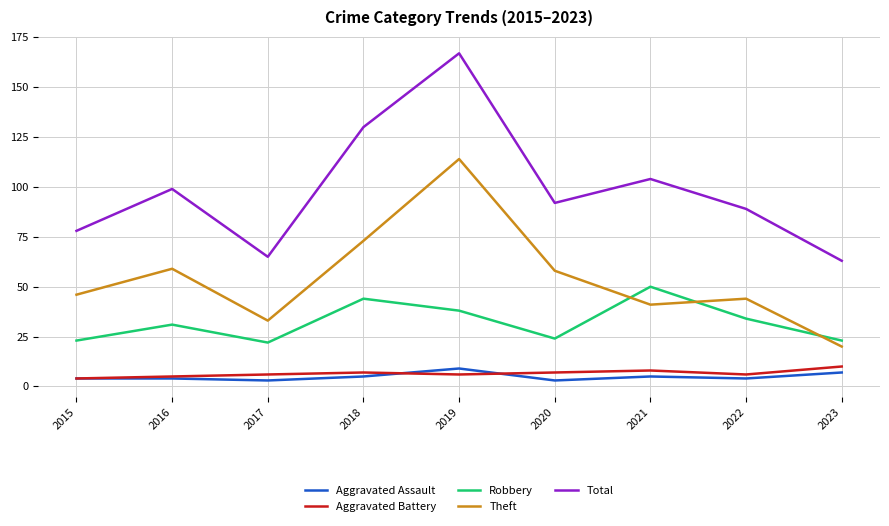

How many interior local peaks does the Theft series have?

3